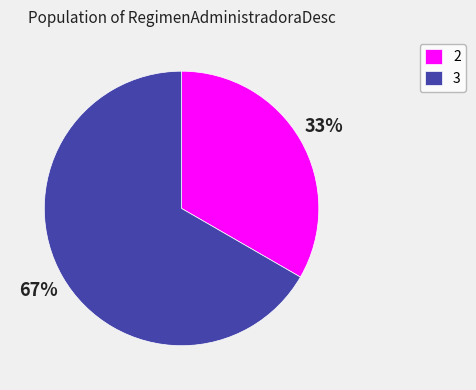

How many segments does this pie chart have?

2